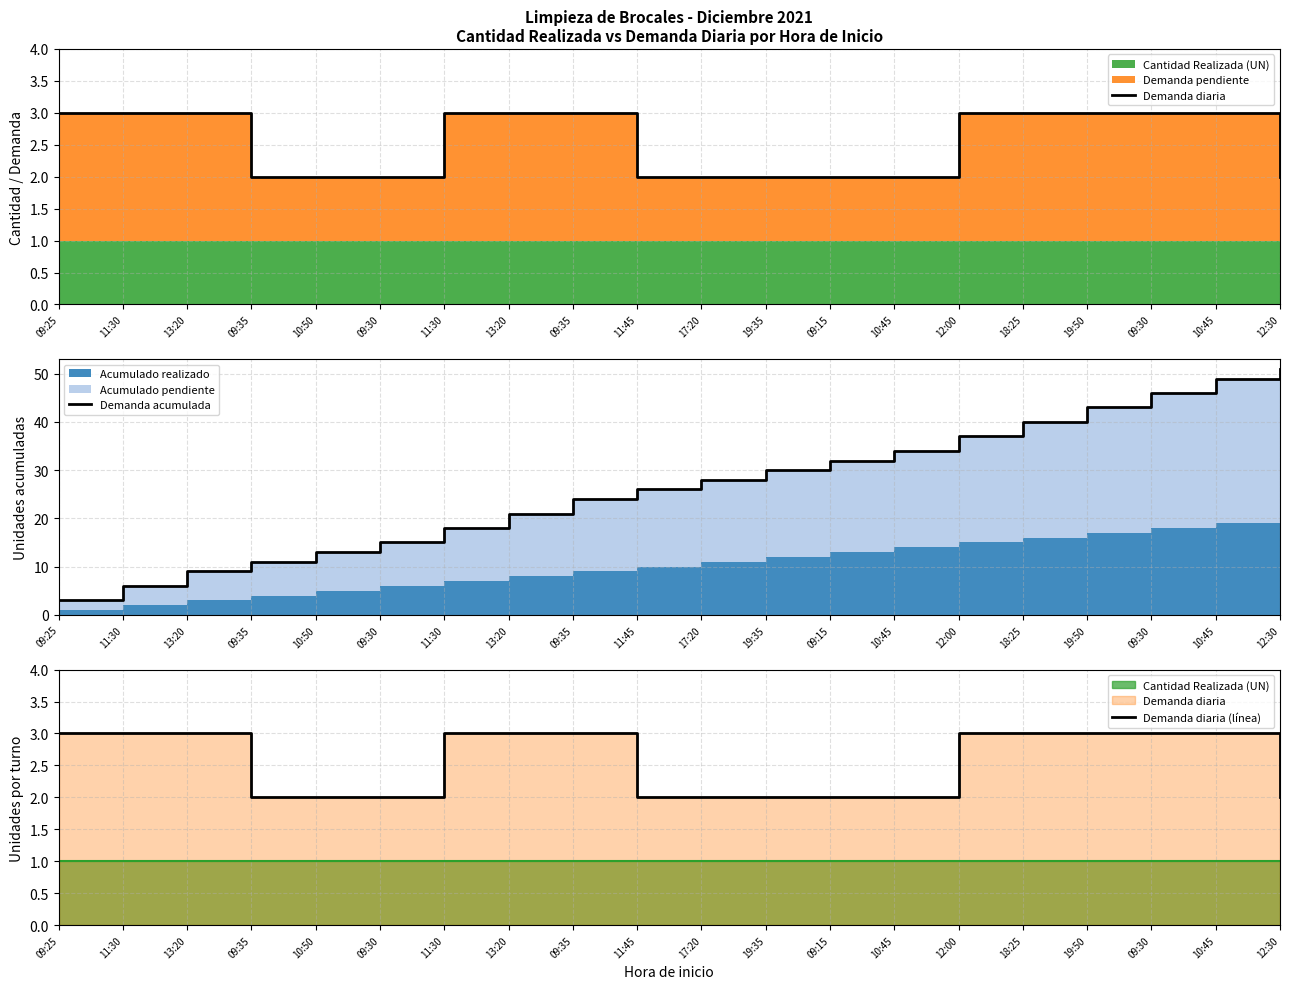

What is the highest value of the Demanda diaria series?

3